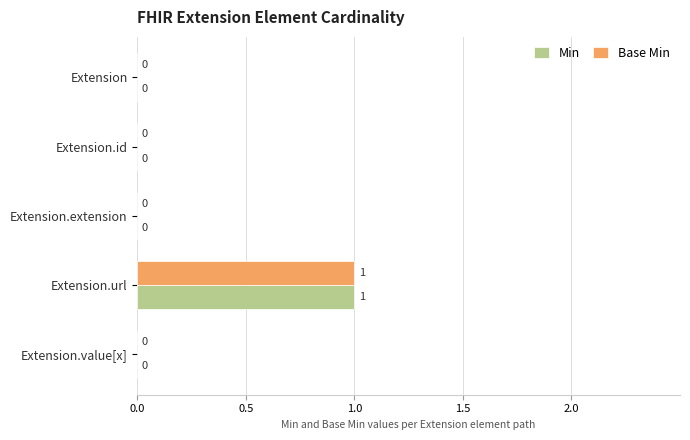

What is the maximum value for Base Min?

1